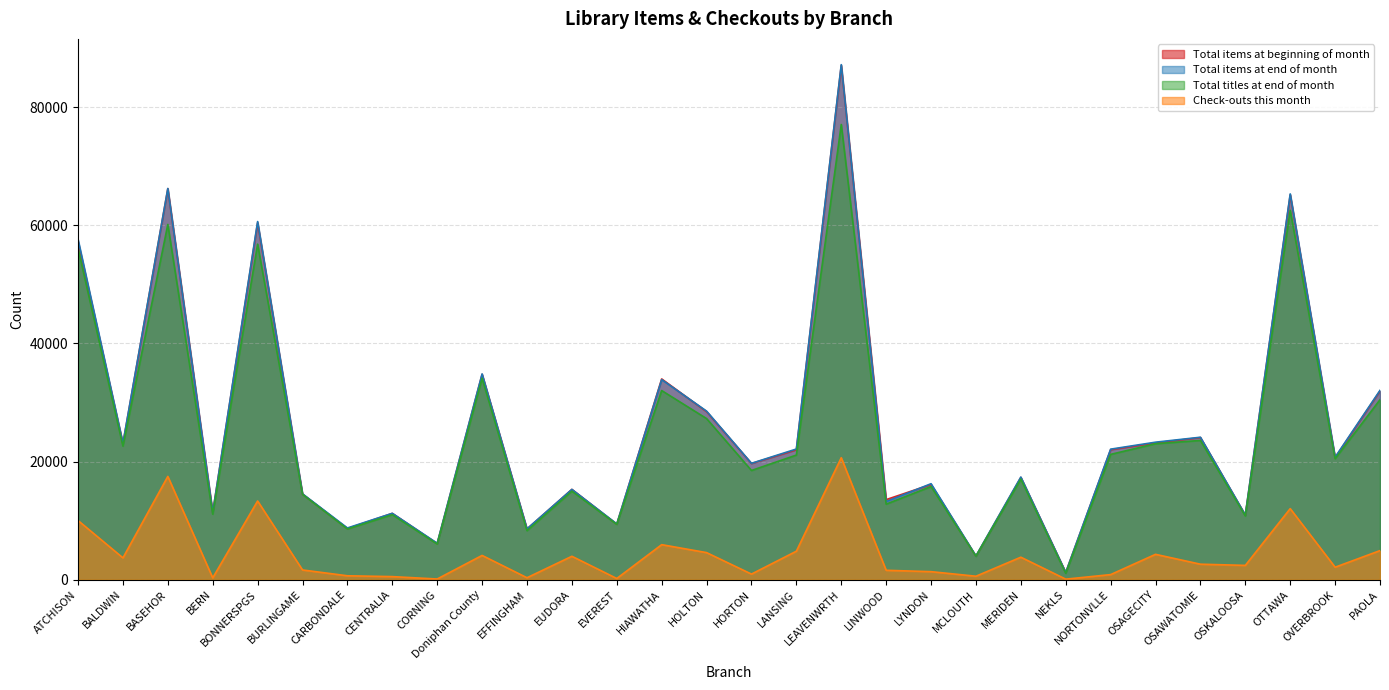

Does the chart have visible grid lines?

Yes